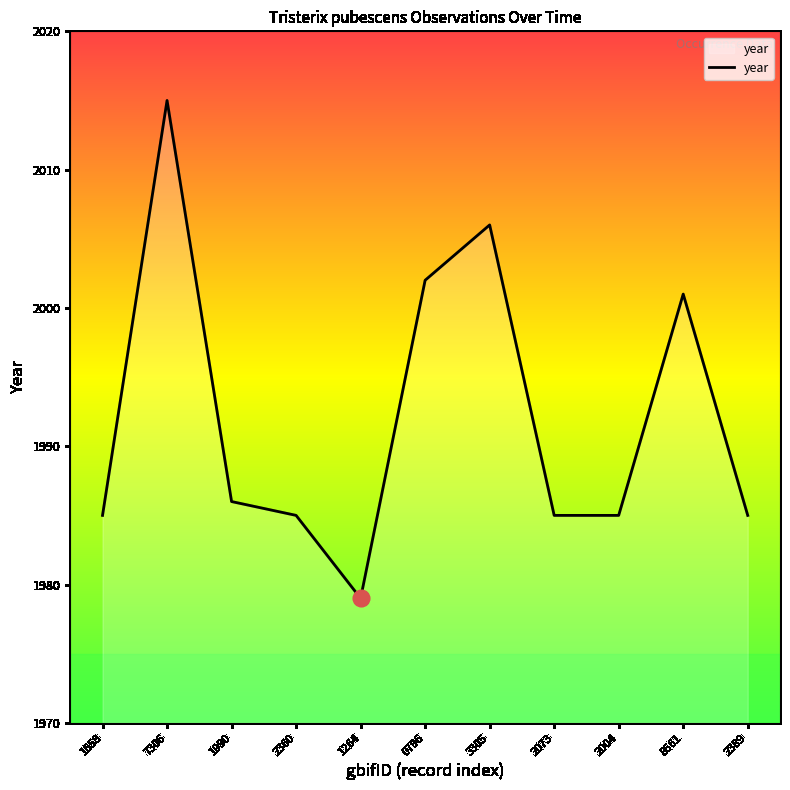

The value at 2004 is 964. True or false?

False